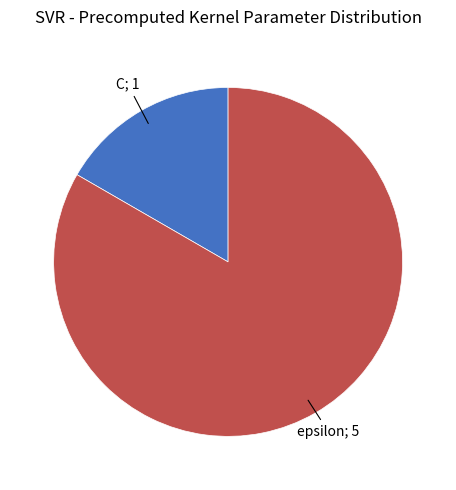

Is there any slice that represents more than half of the pie?

Yes